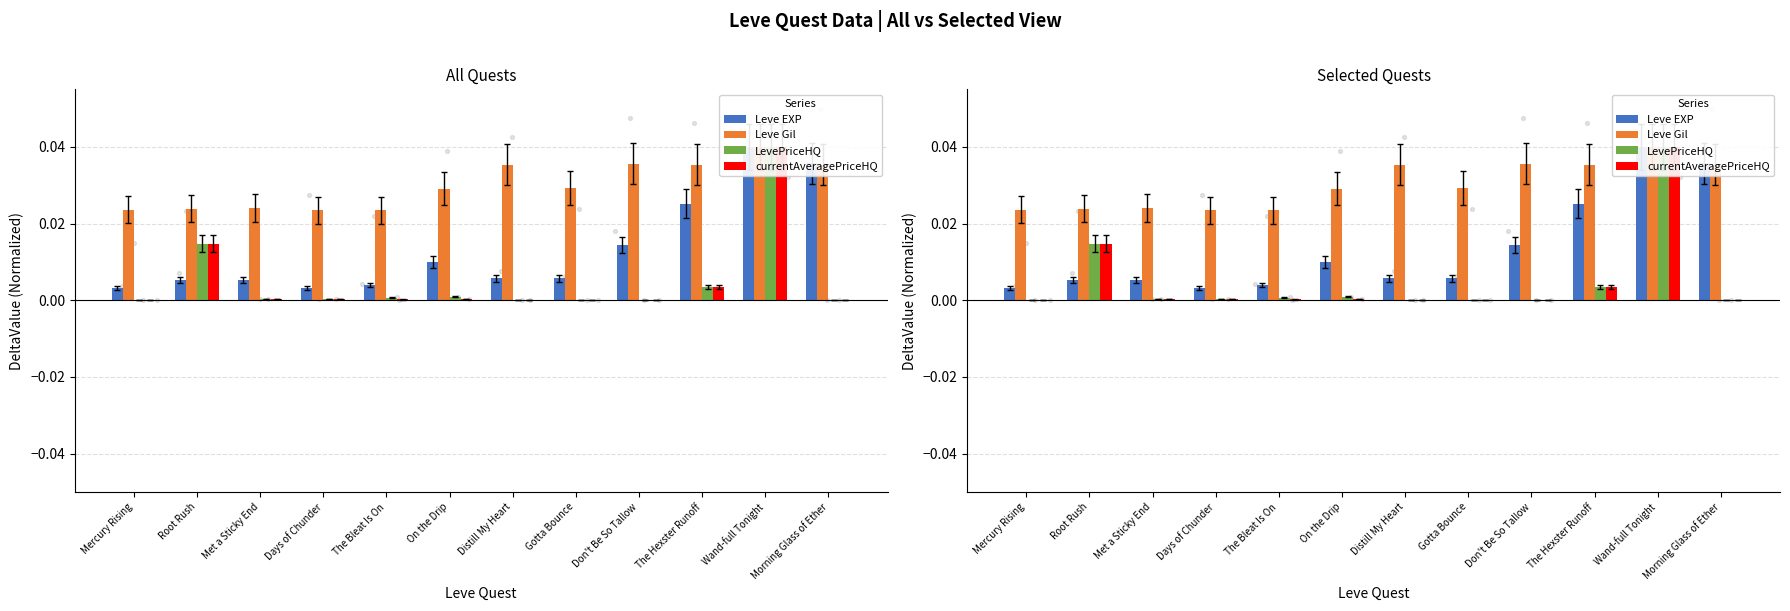

Which series reaches the maximum Y coordinate?

Leve EXP